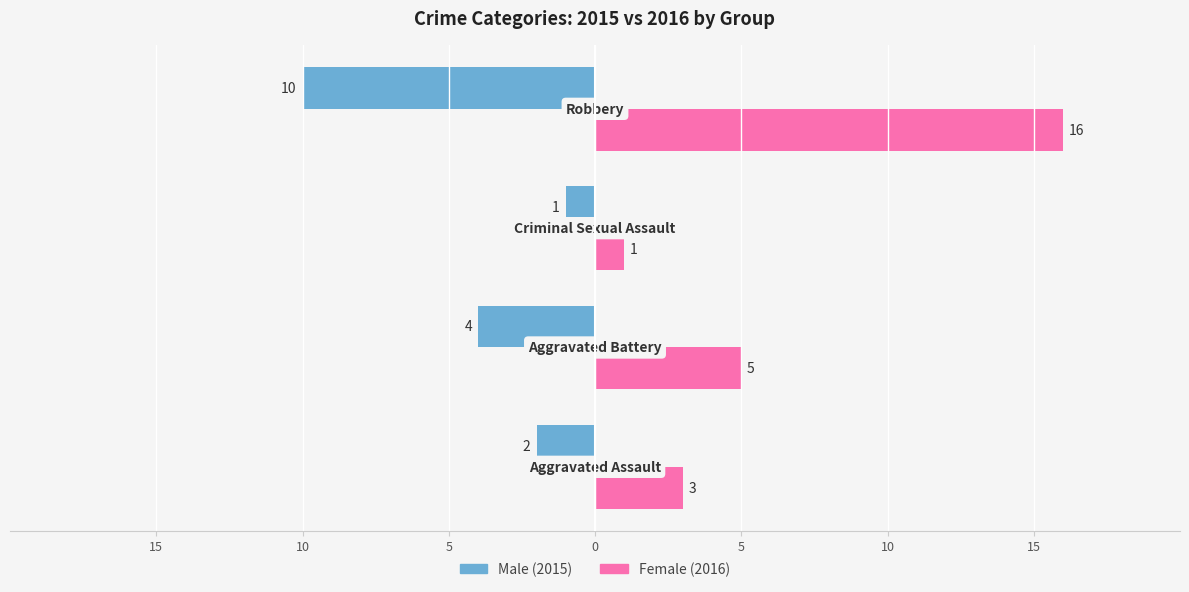

How many bars are there in total?

8